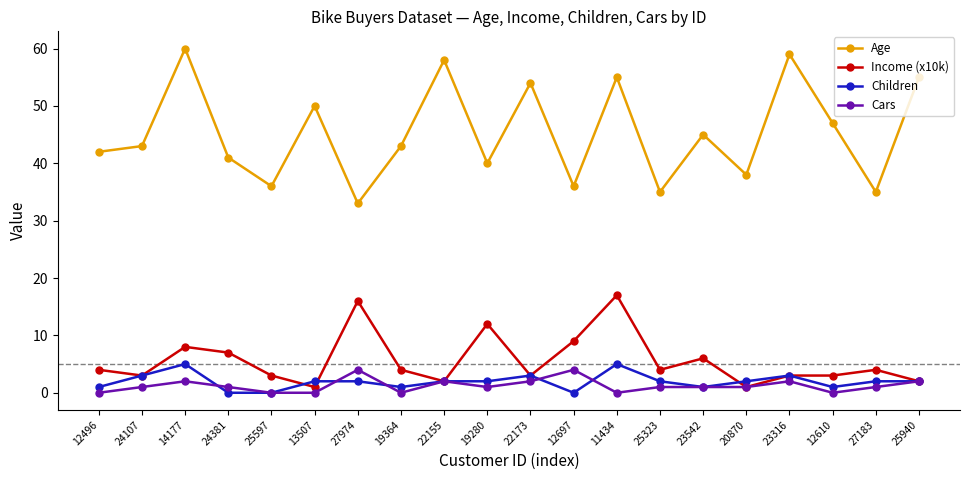

True or false: Age has a value of 31 at 11434.

False